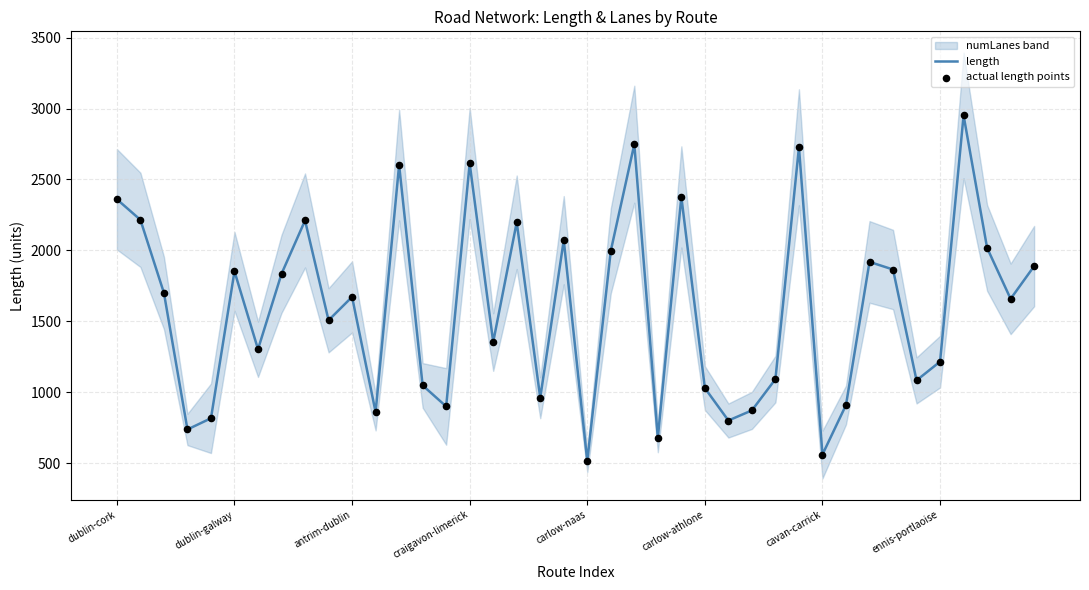

At how many categories does at least one series exceed 2795?

1